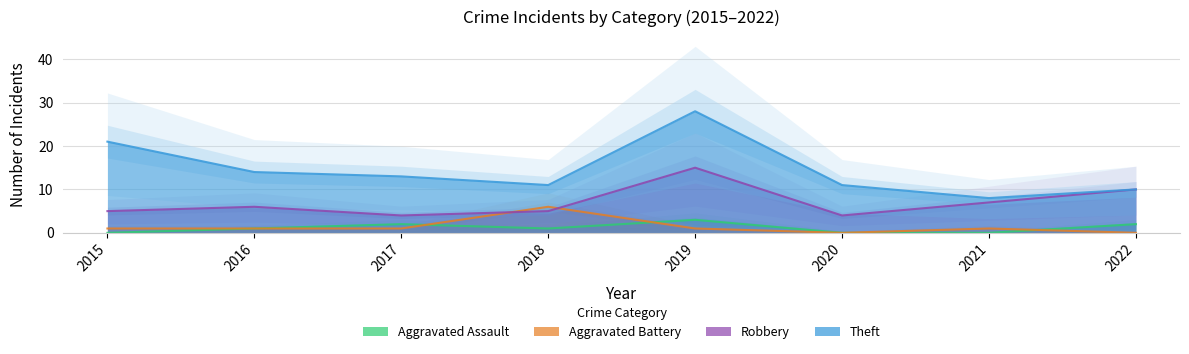

List the labels in order of Robbery value, largest first.

2019, 2022, 2021, 2016, 2015, 2018, 2017, 2020